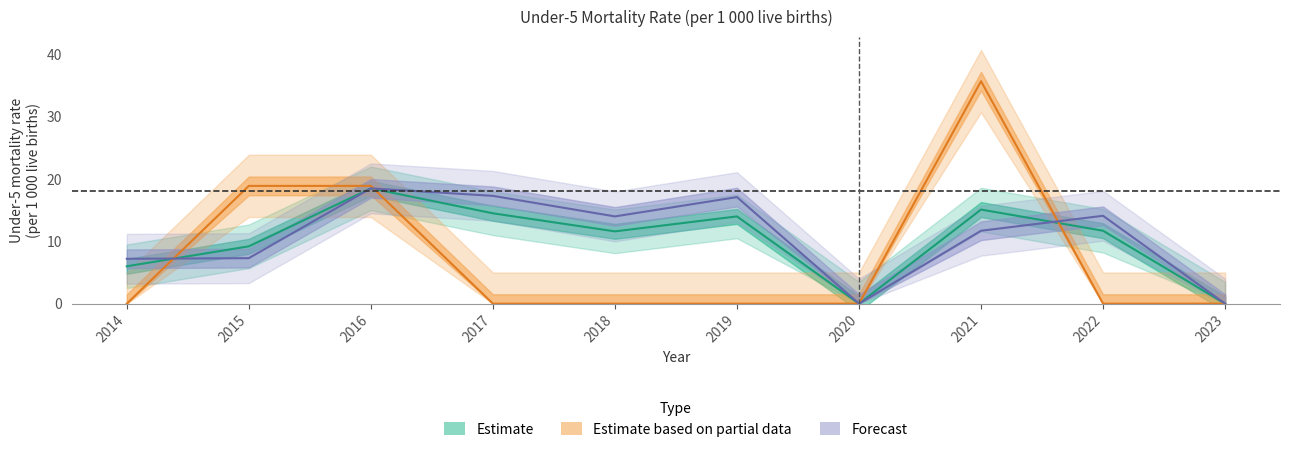

True or false: Urban and Rural cross at least once.

True